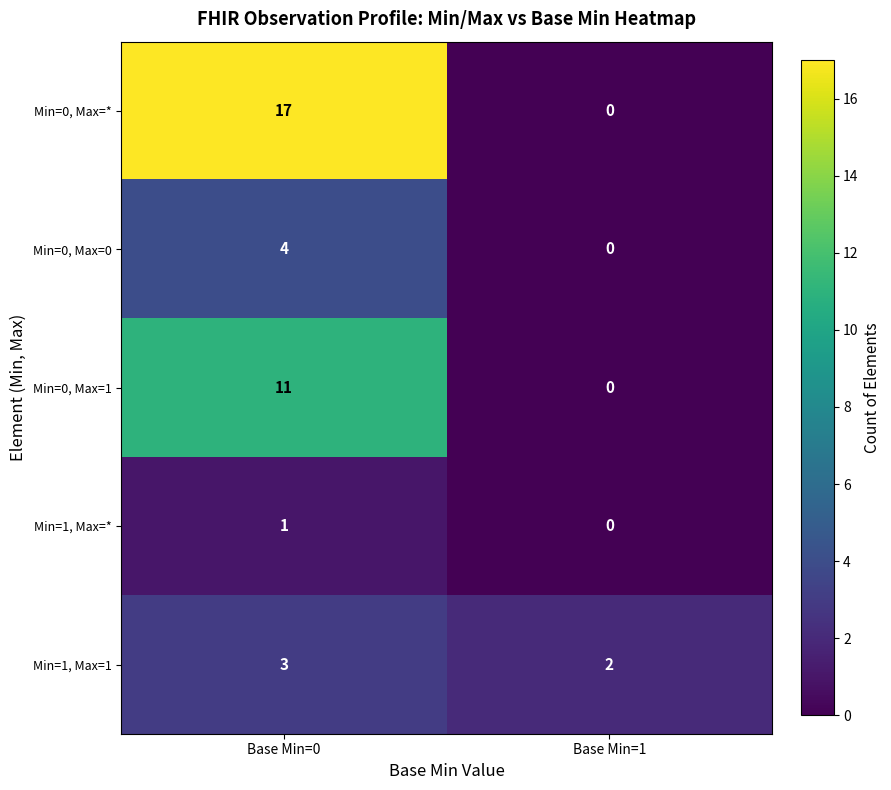

Count the number of data series in this chart.

5